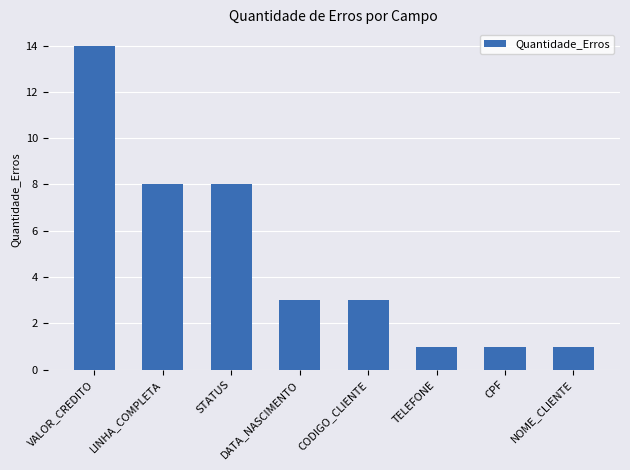

What is the difference between the maximum and second lowest values?

13